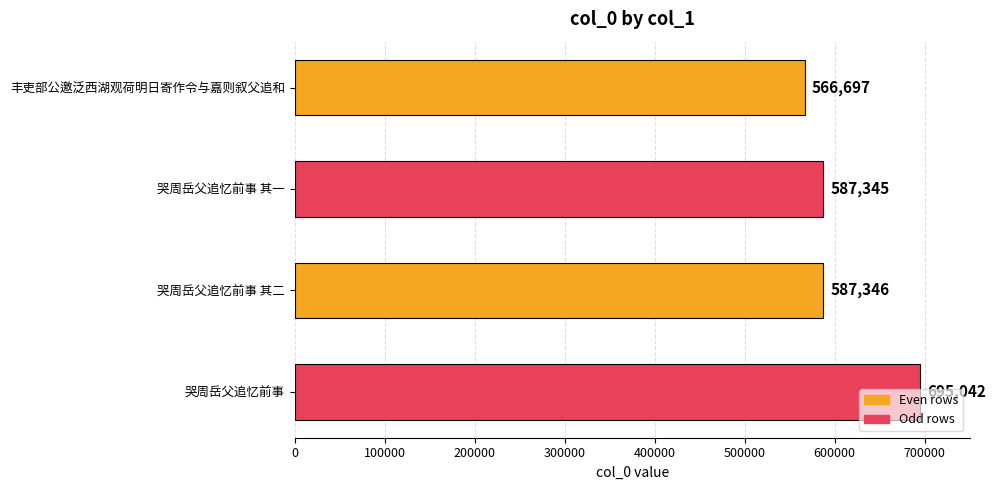

Between 哭周岳父追忆前事 其二 and 哭周岳父追忆前事 其一, which is larger?

哭周岳父追忆前事 其二